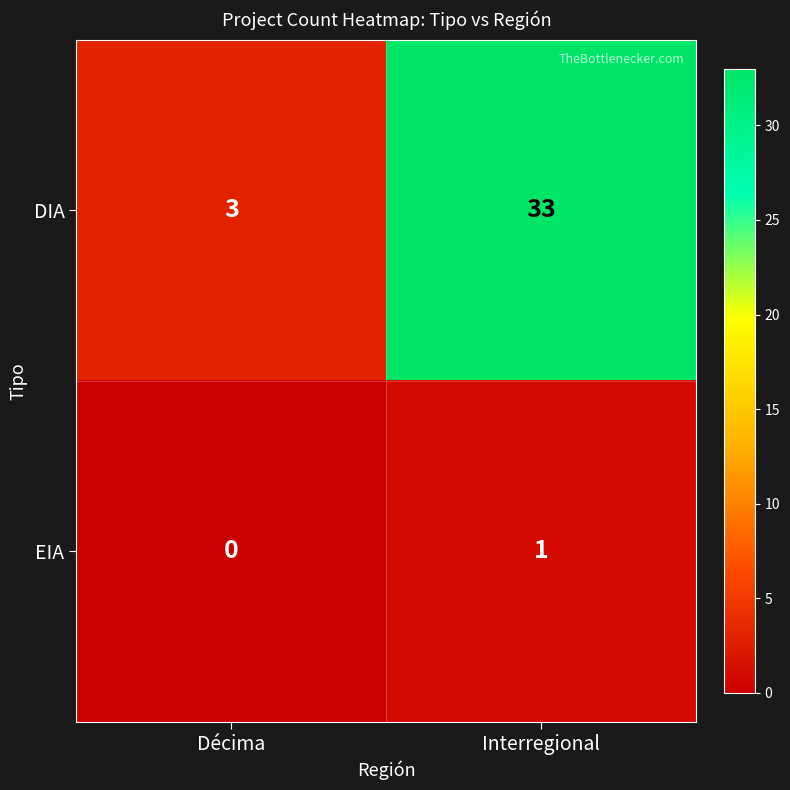

True or false: EIA has a value of -1 at Décima.

False